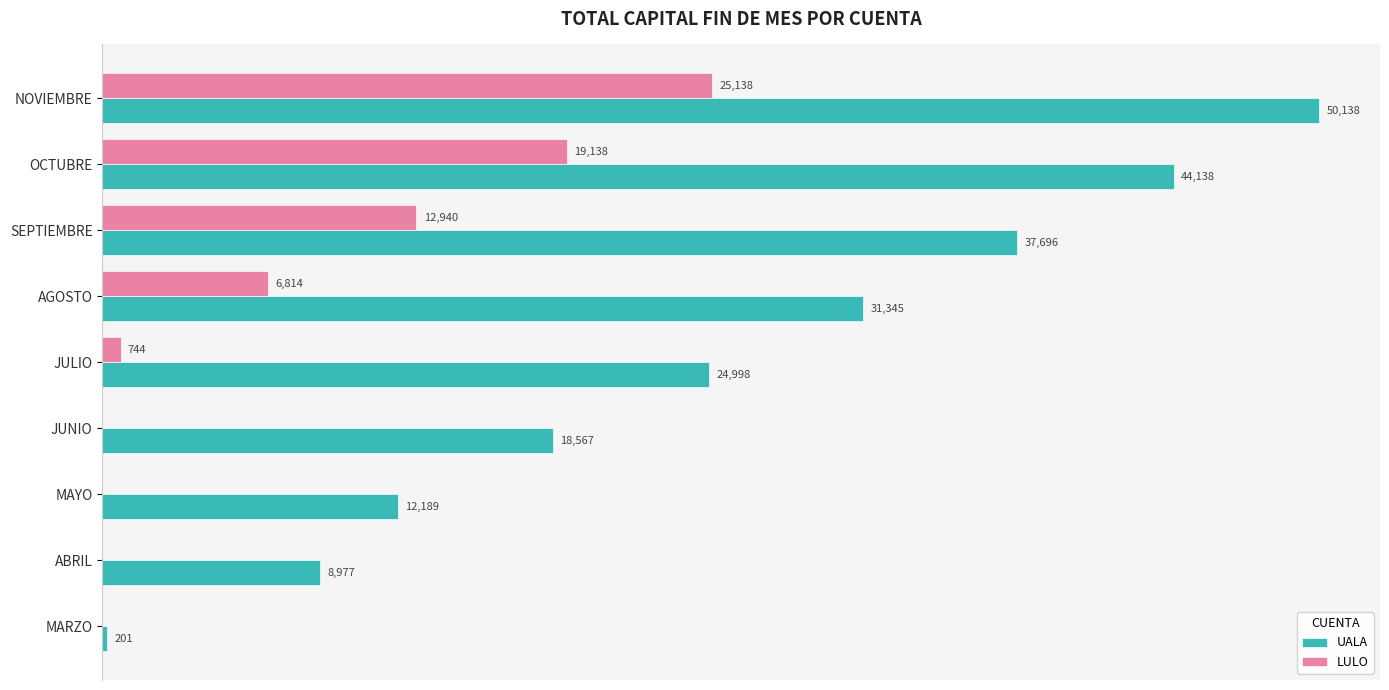

Between MARZO and MAYO, which series saw the biggest shift?

UALA